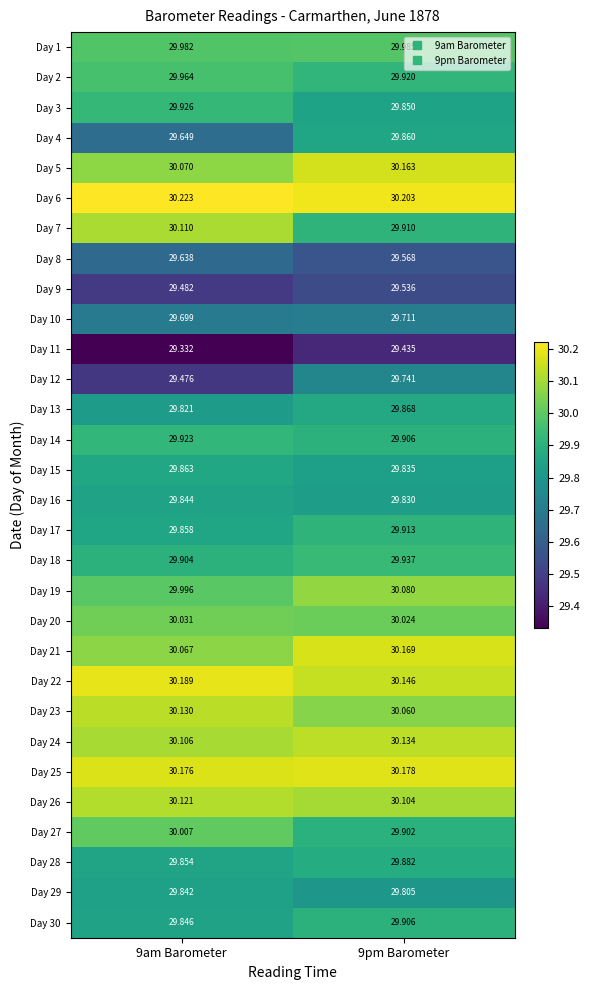

Is the value of Day 2 at 9am Barometer greater than the value of Day 24 at 9am Barometer?

No